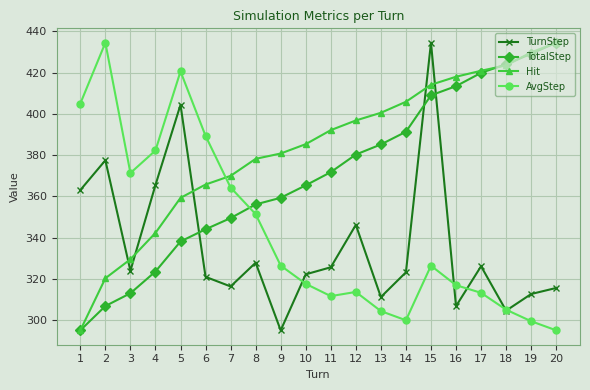

How many intersections are there between Hit and TurnStep?

5